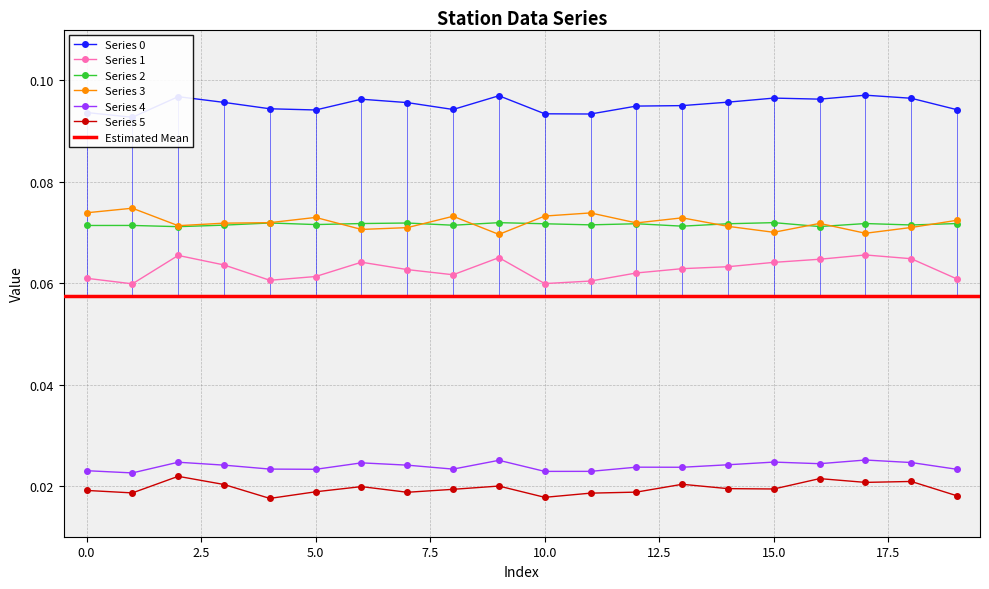

Which category has the highest value in the 3 series?

1